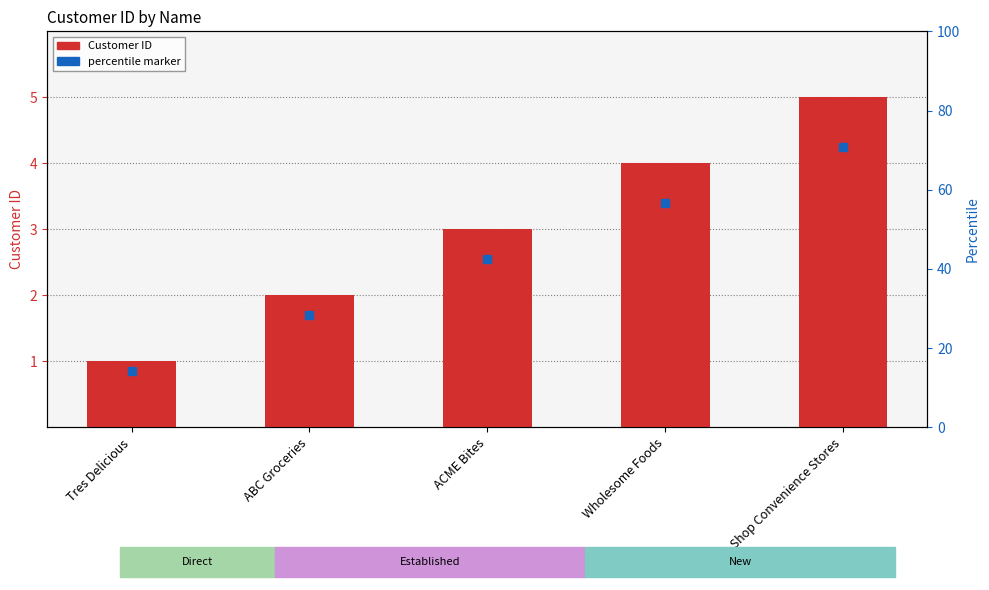

What is the smallest value displayed?

1